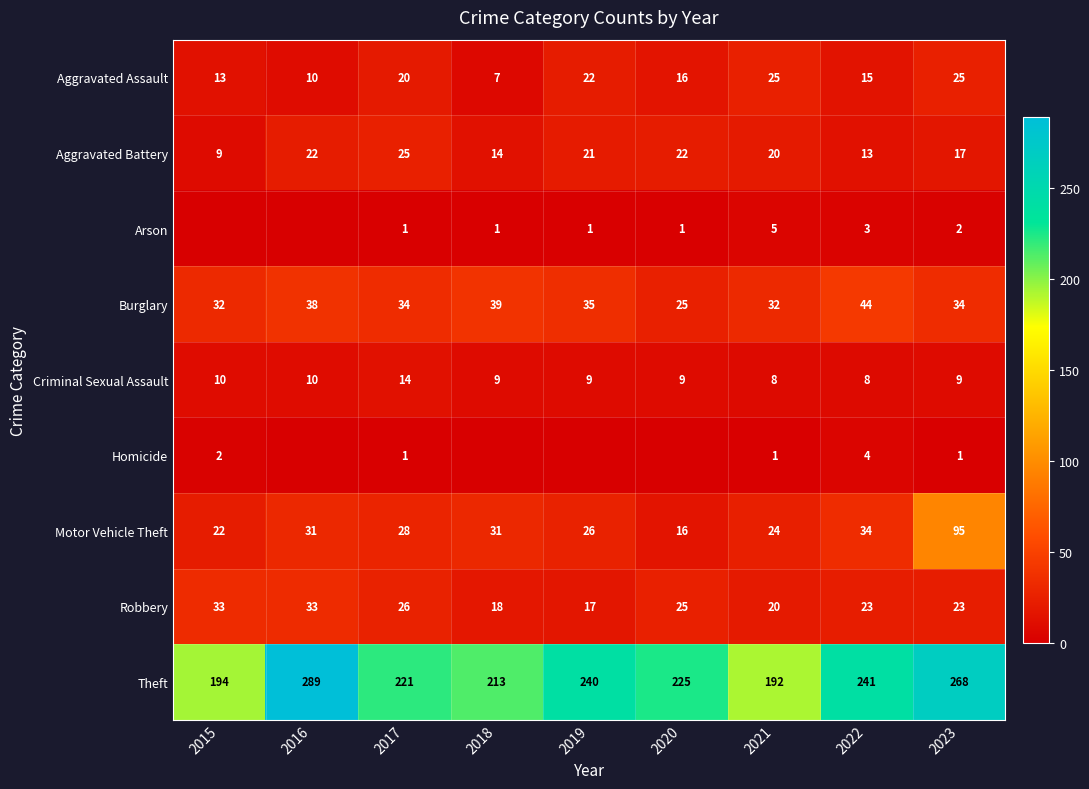

True or false: Arson has a value of 1 at 2019.

True